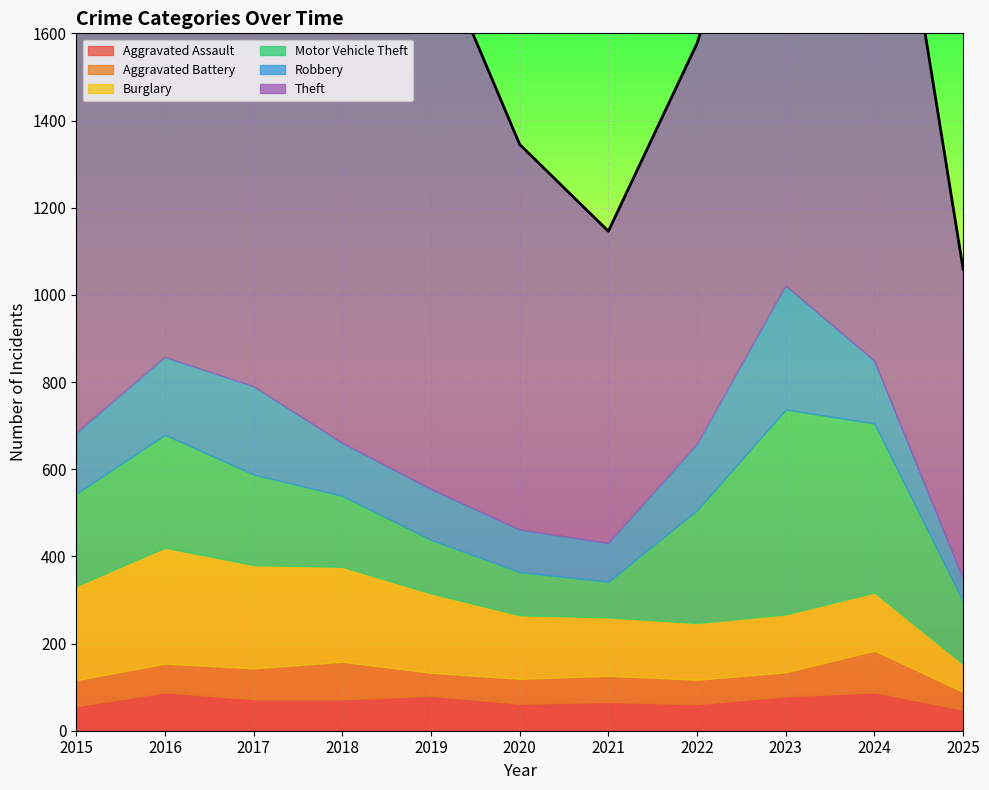

How many lines are shown in the chart?

6